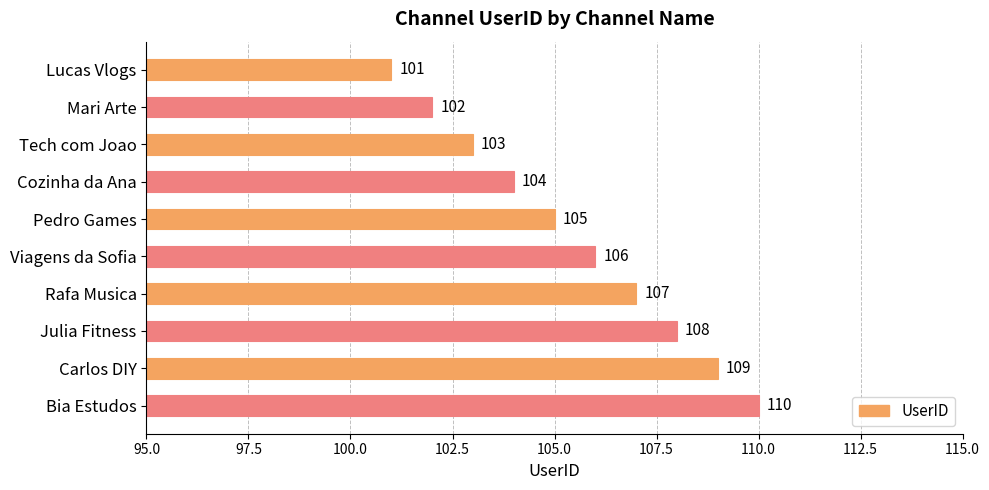

The value at Julia Fitness is 53. True or false?

False